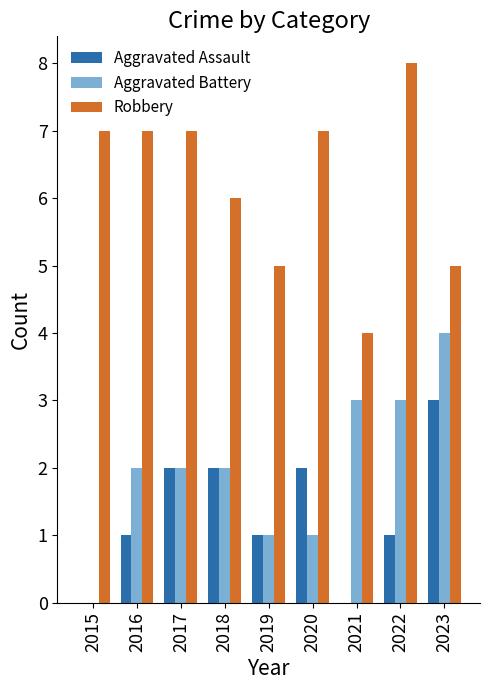

What is the maximum value for Robbery?

8